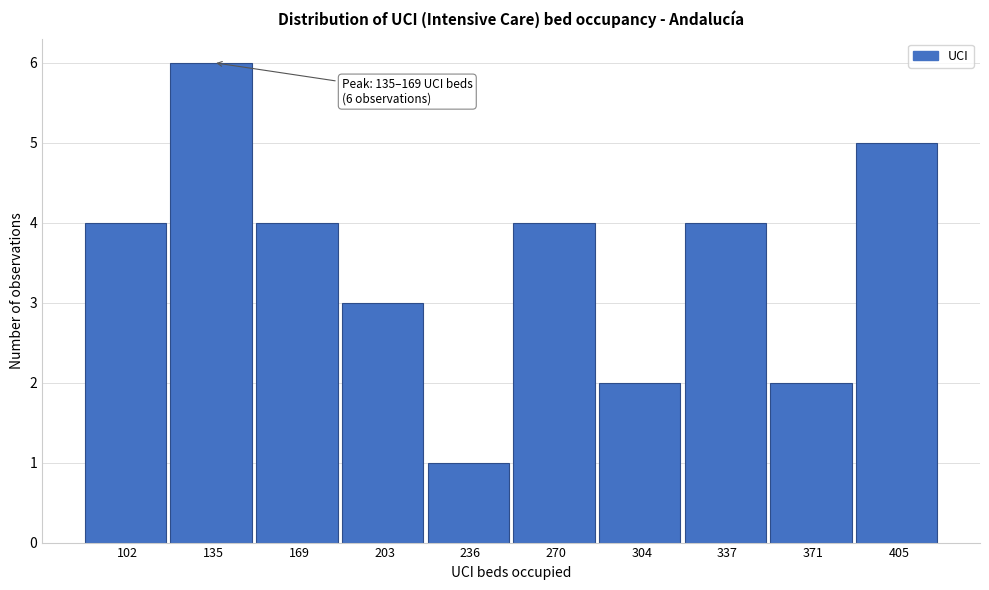

Reading right to left, list all the values displayed in this chart.

5	2	4	2	4	1	3	4	6	4